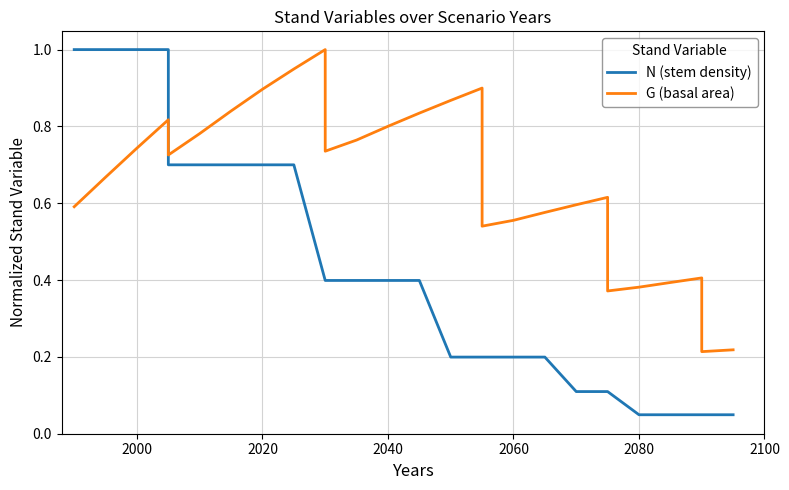

The value of N (stem density) at 2020 is 0.3. True or false?

False